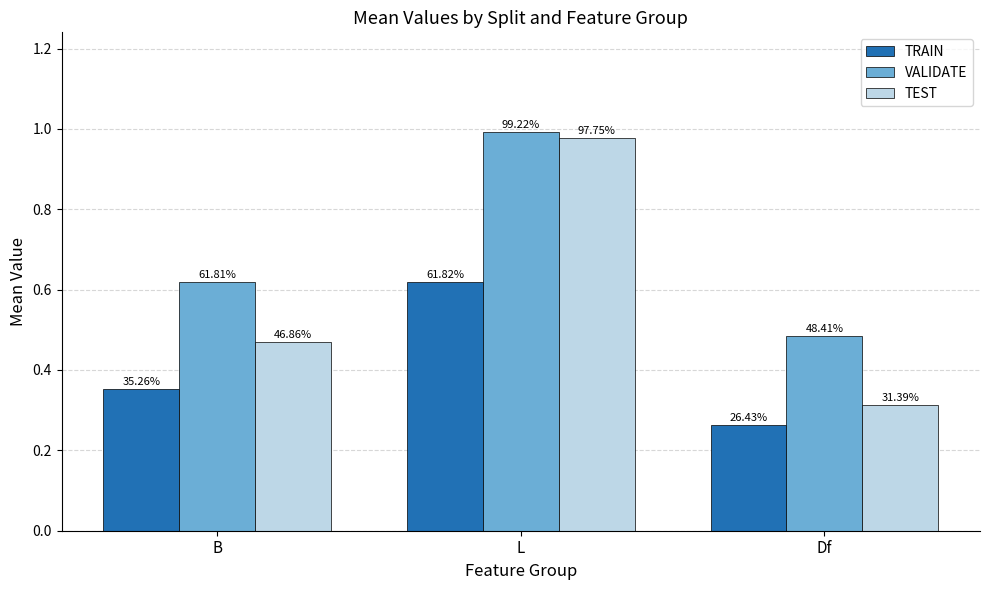

Does the chart contain any negative values?

No